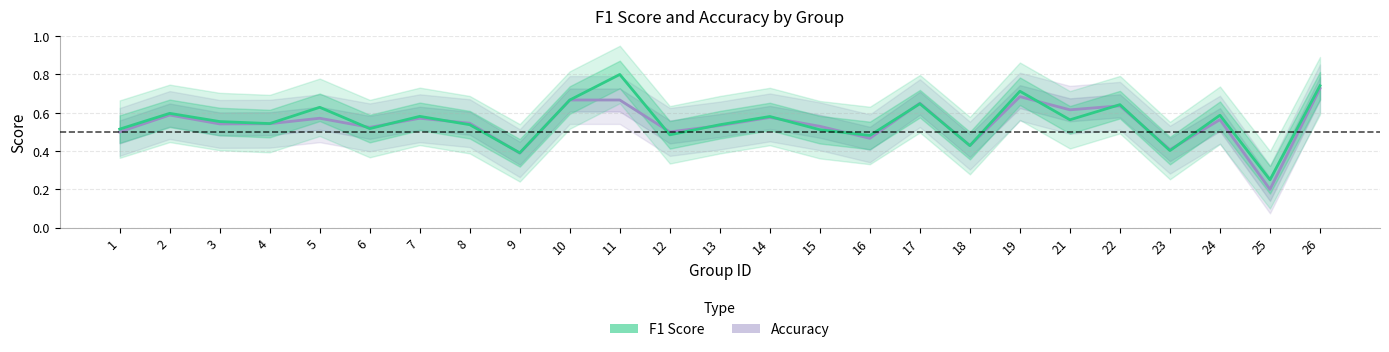

Which series ends up on top after the final intersection of f1 and accuracy?

f1